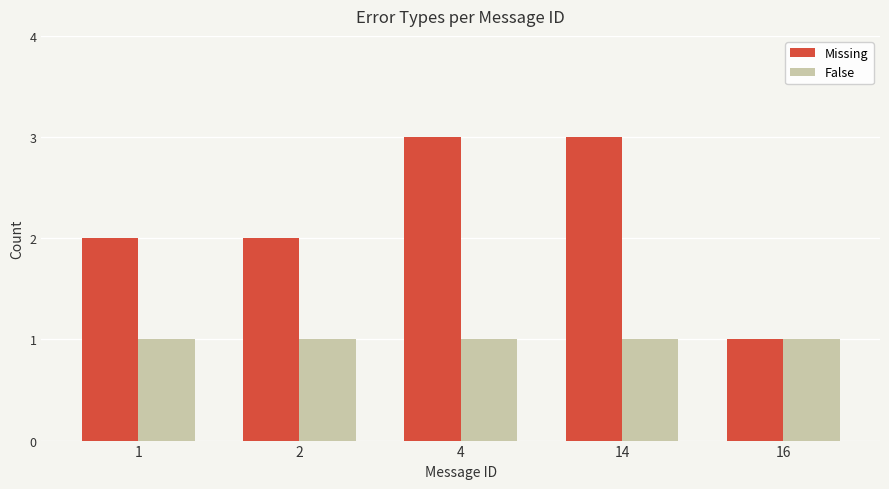

Rank the series by their maximum value, from lowest to highest.

False, Missing